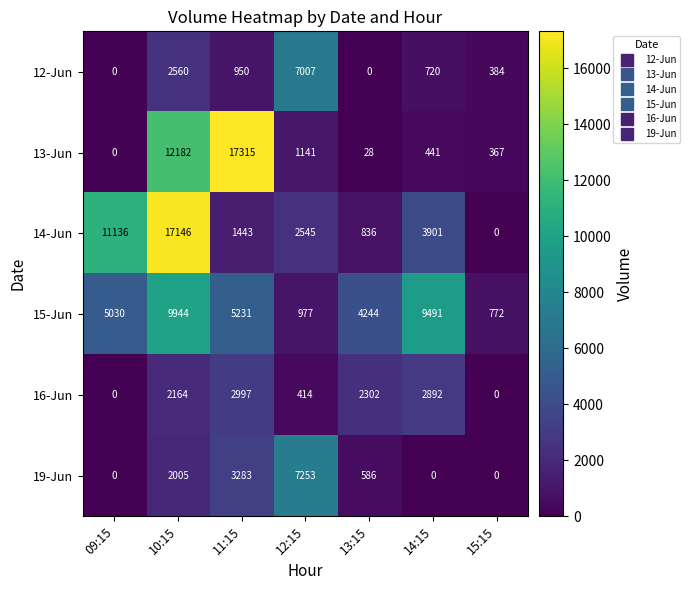

At which label is 14-Jun closest to 8573?

09:15